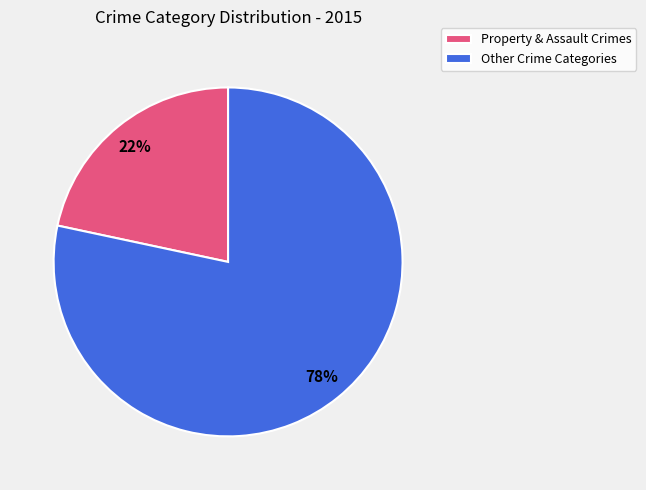

Do Property & Assault Crimes and Other Crime Categories together represent more than half of the pie?

Yes